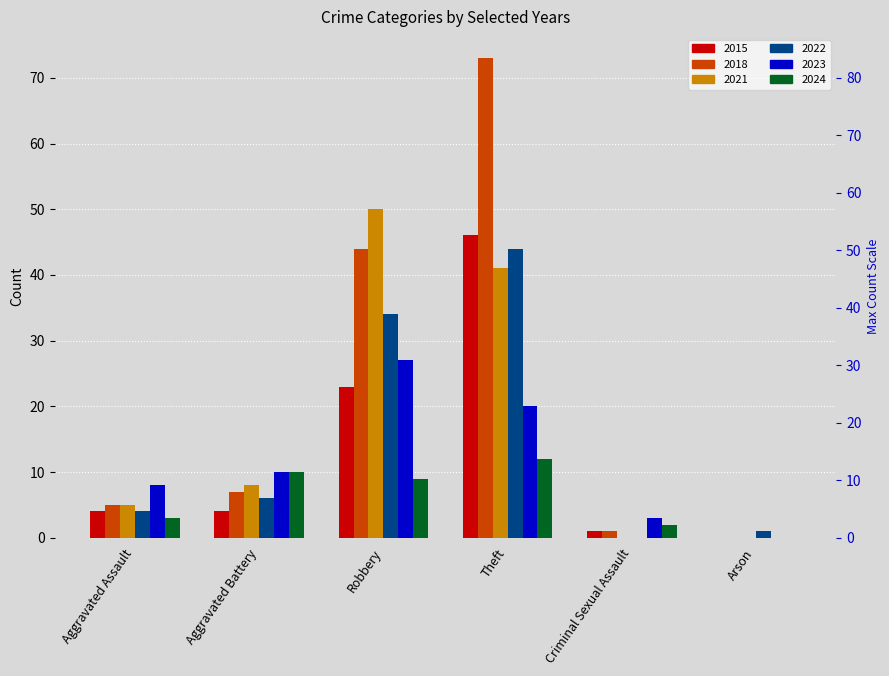

Reading left to right, extract all data points from this chart.

2015: 4	4	23	46	1	0
2018: 5	7	44	73	1	0
2021: 5	8	50	41	0	0
2022: 4	6	34	44	0	1
2023: 8	10	27	20	3	0
2024: 3	10	9	12	2	0